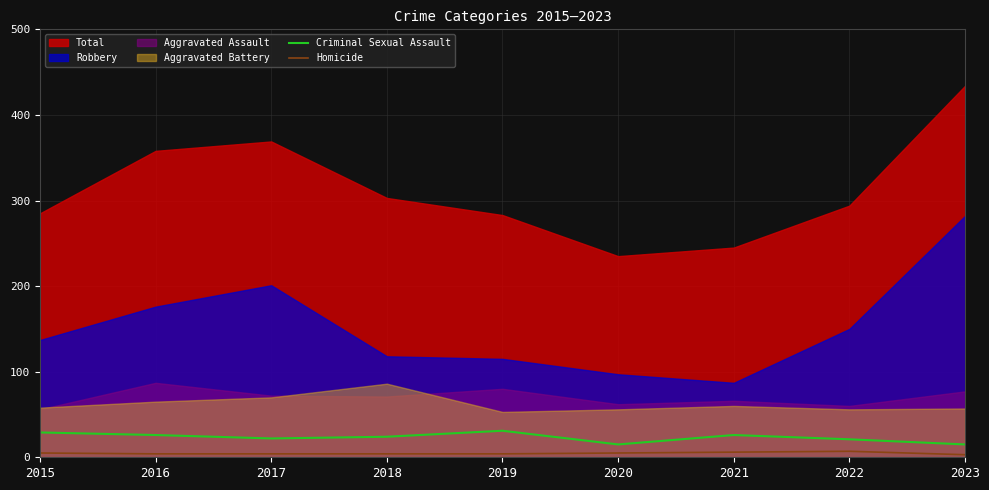

True or false: Criminal Sexual Assault and Homicide cross at least once.

False